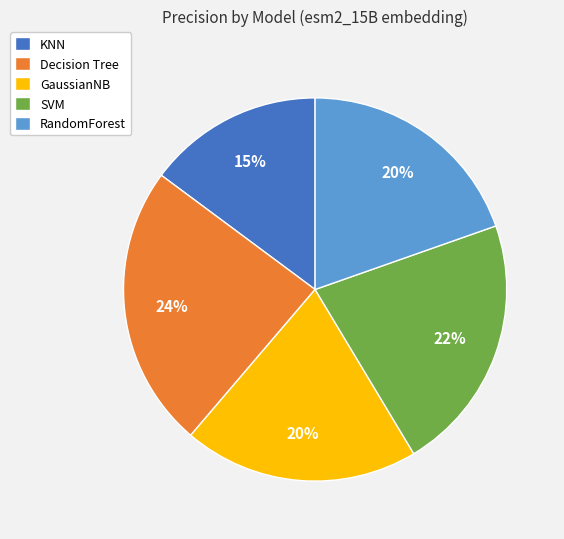

To the nearest percent, what is the difference between the KNN and Decision Tree slice percentages?

9%